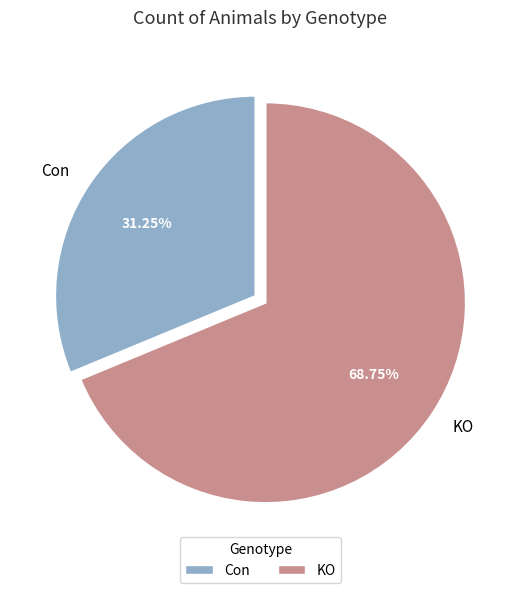

True or false: Con accounts for 20% of the total.

False